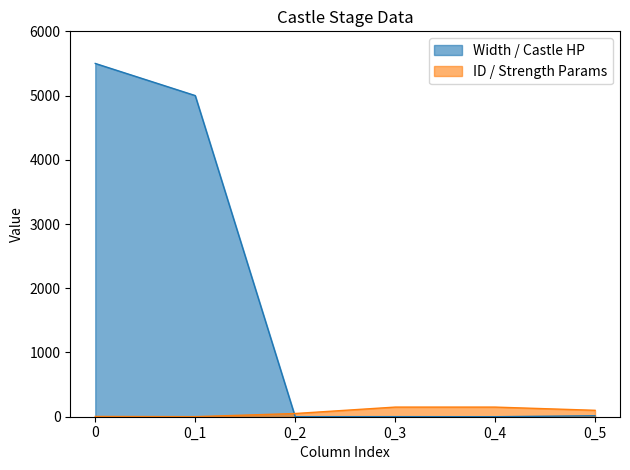

Rank the series at 0_2 from lowest to highest value.

Width / Castle HP, ID / Strength Params